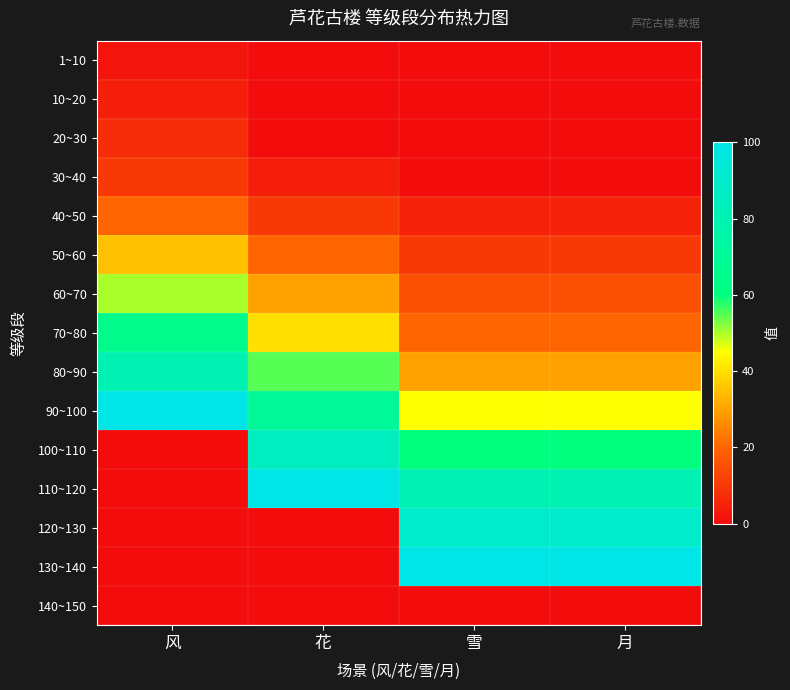

At how many categories does at least one series exceed 12?

4